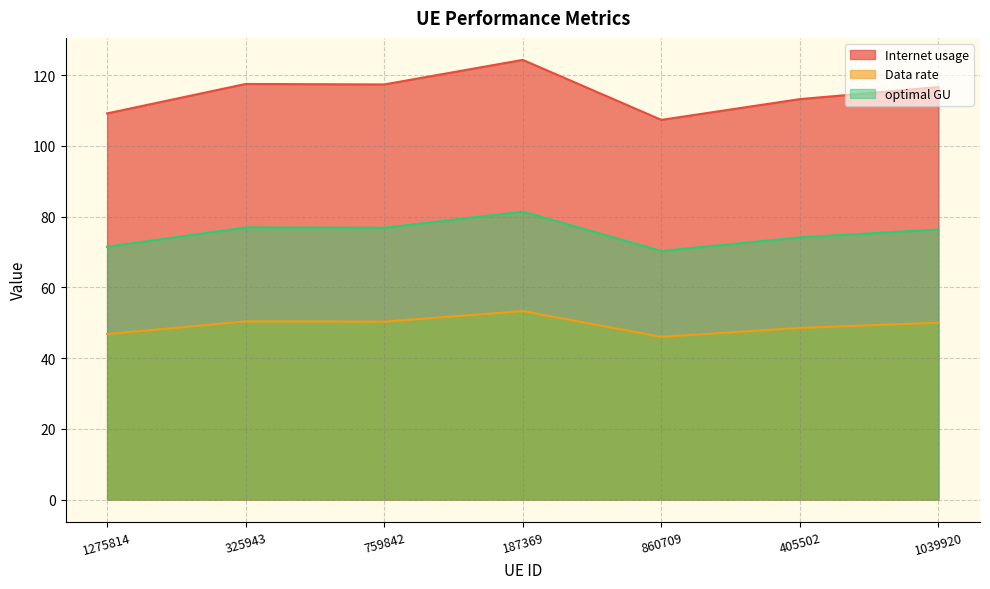

Where is the first local minimum for Internet usage?

759842